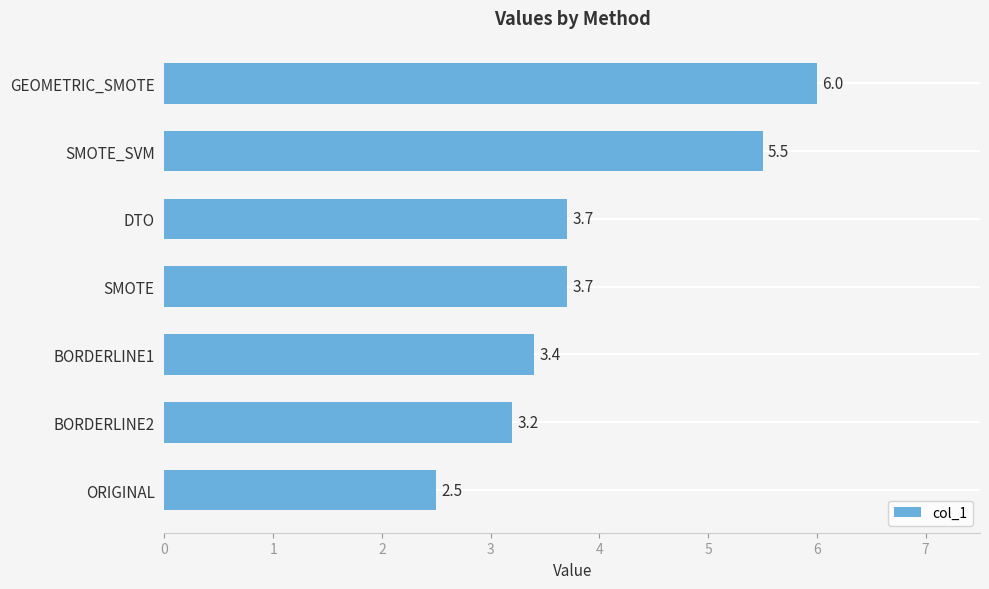

Count the number of categories in the chart.

7